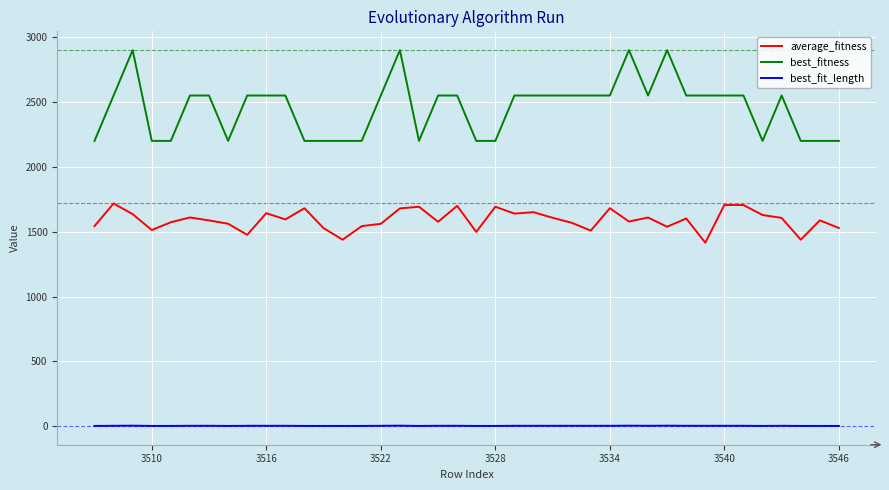

Which series has the widest spread of values?

best_fitness